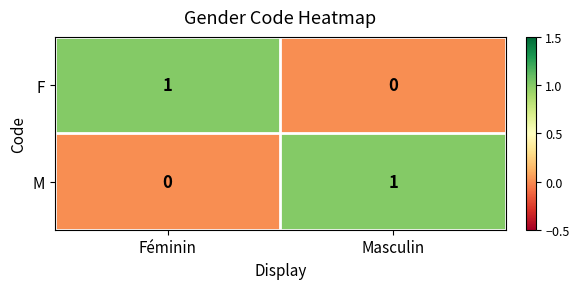

How many data points does each series have?

2